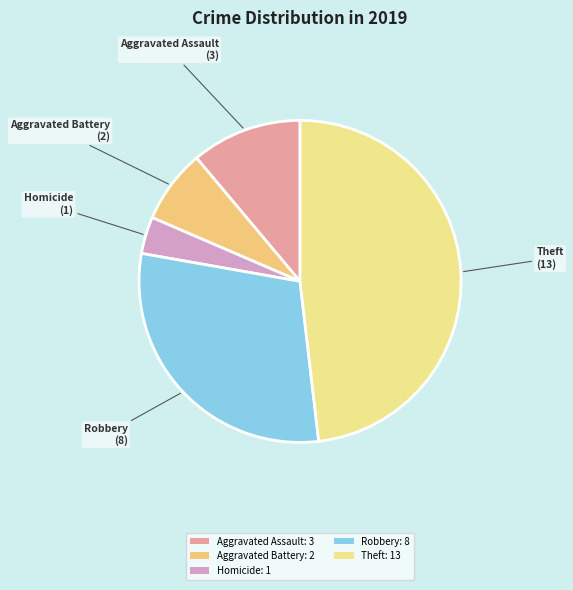

What is the smallest slice in the pie chart?

Homicide: 1